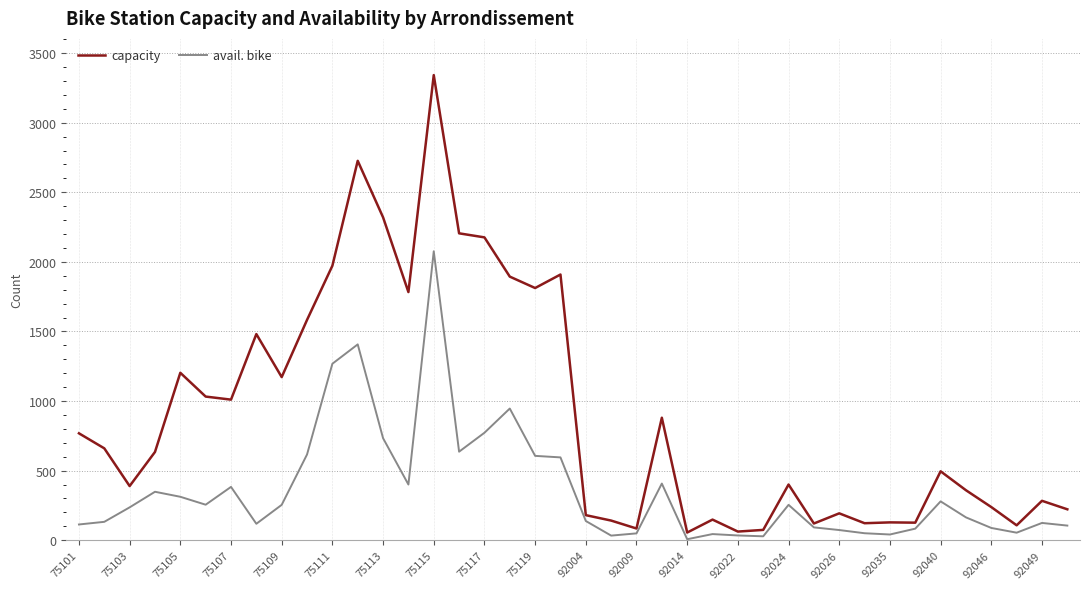

What is the maximum value for capacity?

3342